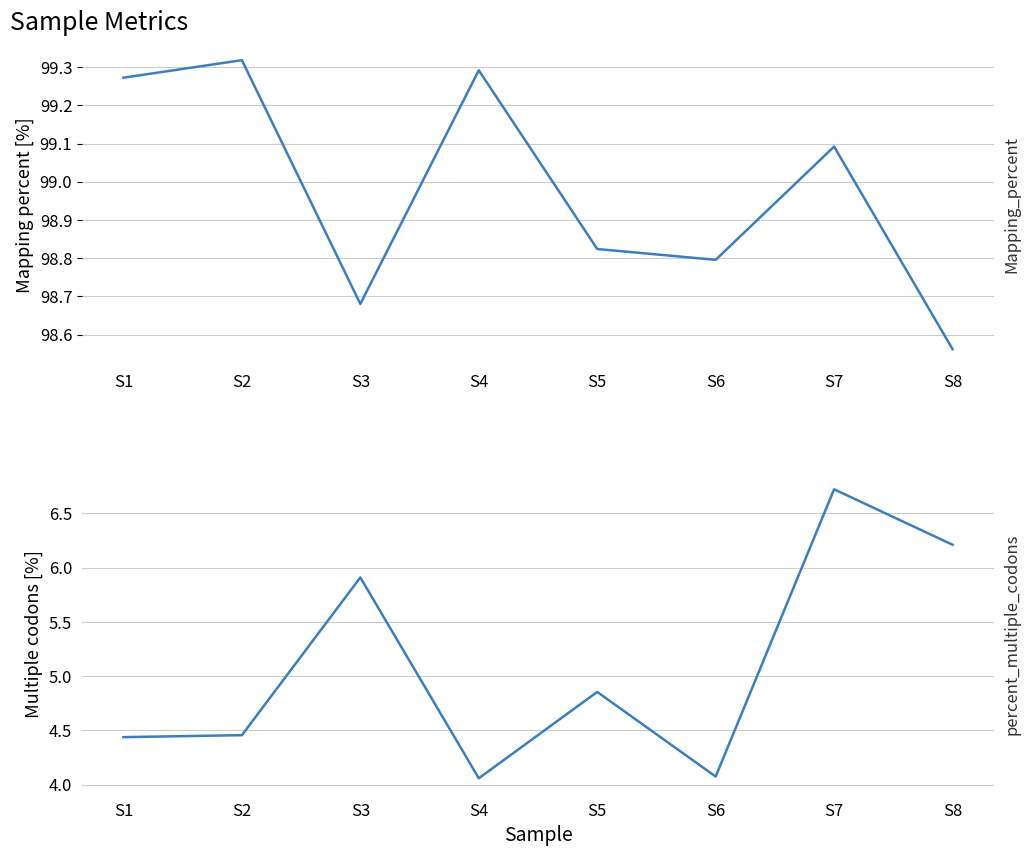

What is the average value of the Mapping_percent series?

99.0